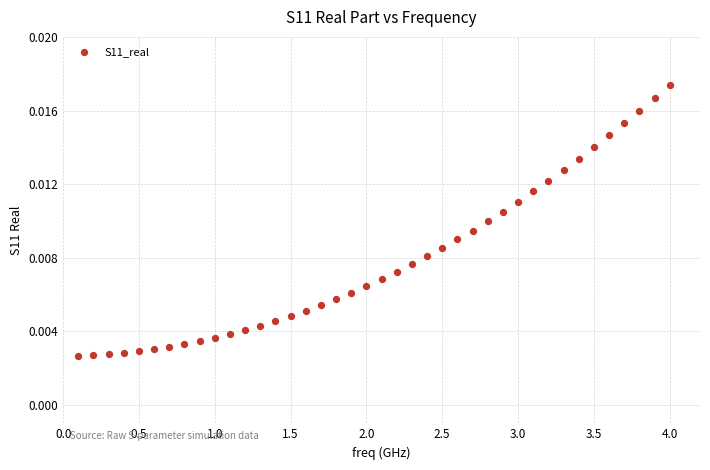

What is the range of X values (max minus min)?

3.9